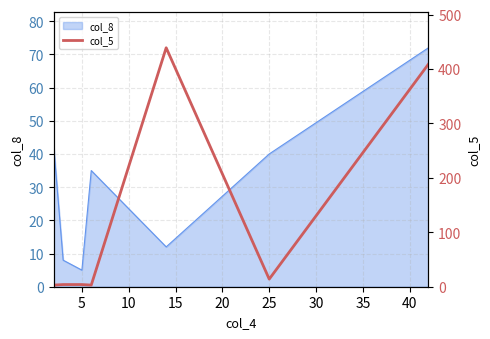

What is the sum of all values?

877